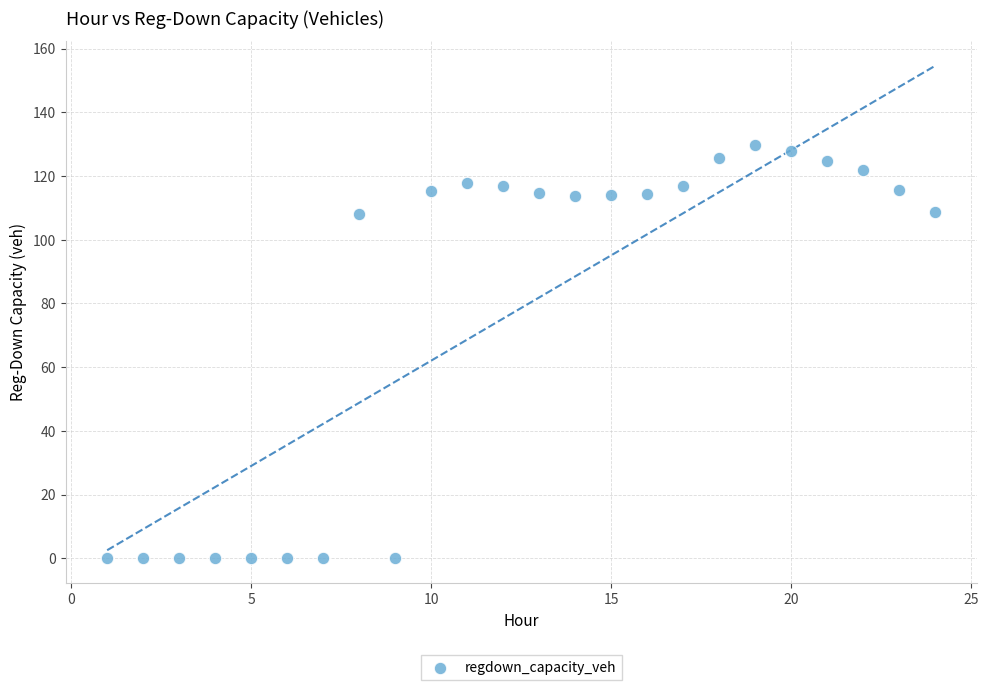

What is the range of Y values (max minus min)?

129.8